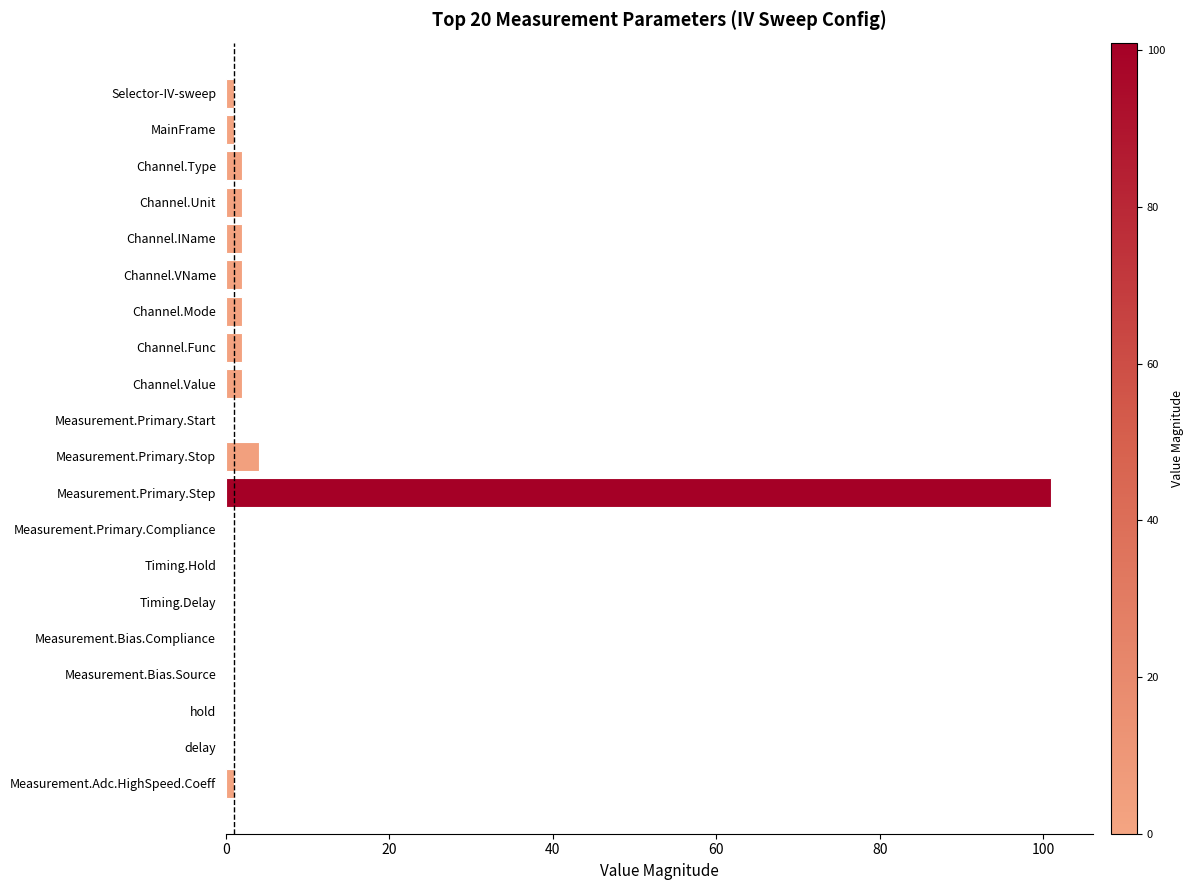

Between delay and Measurement.Primary.Step, which is larger?

Measurement.Primary.Step